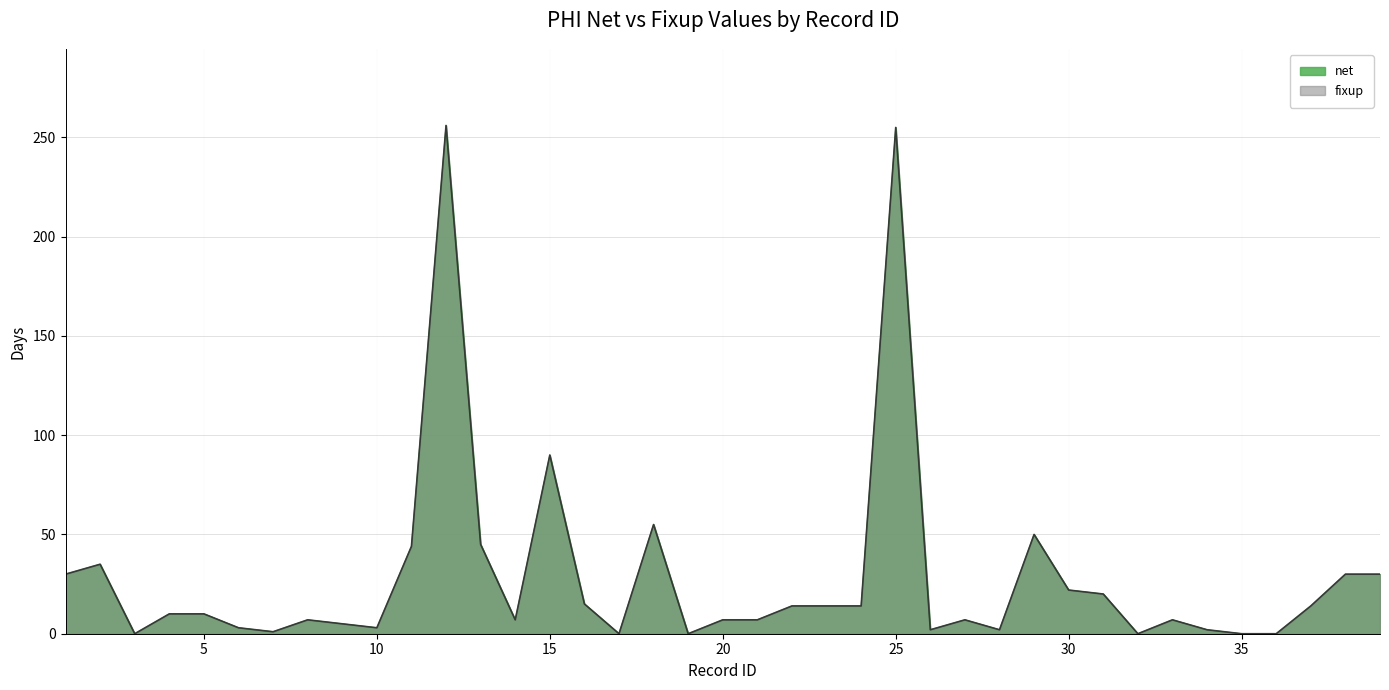

What is the difference between the second highest and second lowest values in the net series?

255